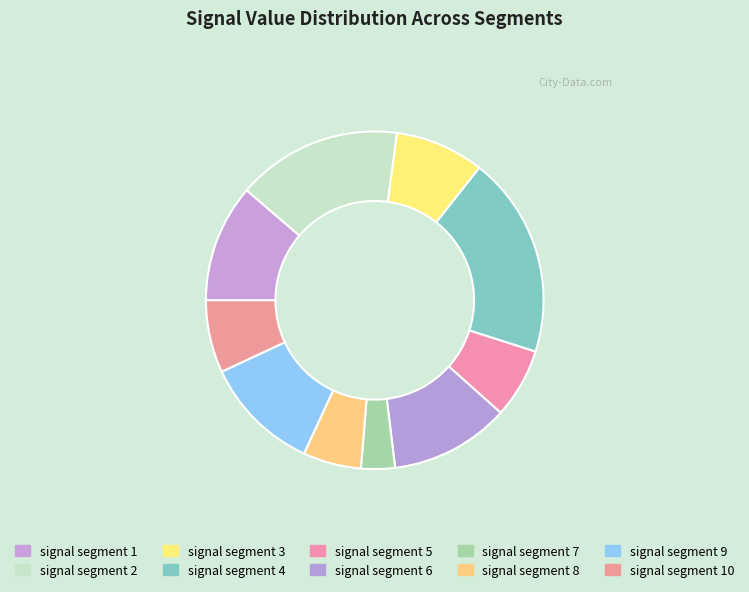

What is the total percentage of signal segment 9 and signal segment 5?

17.8%